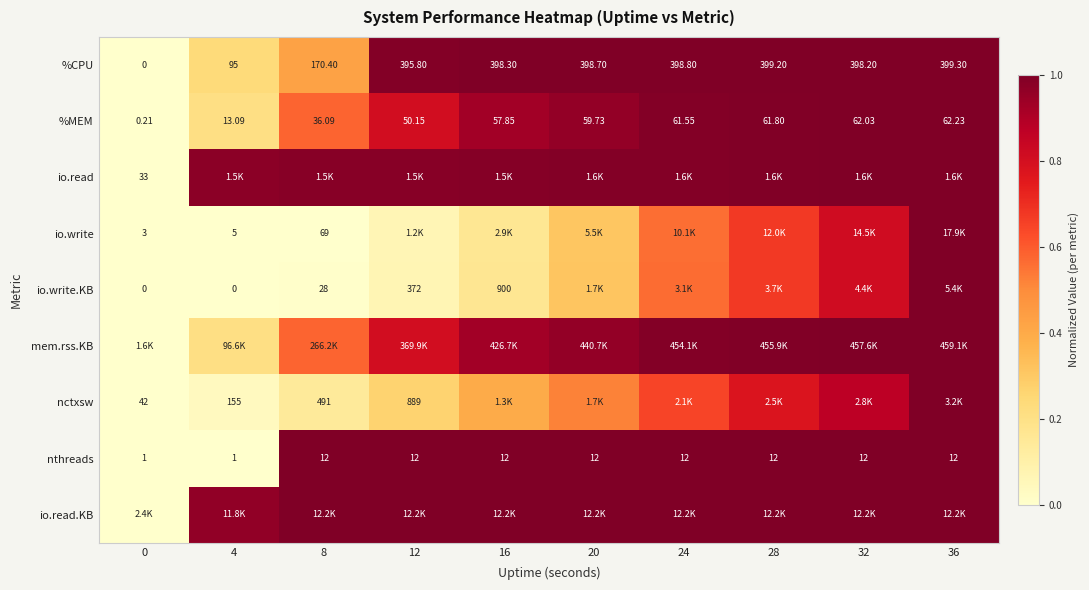

The value of io.write.KB at 20 is 0.3. True or false?

True